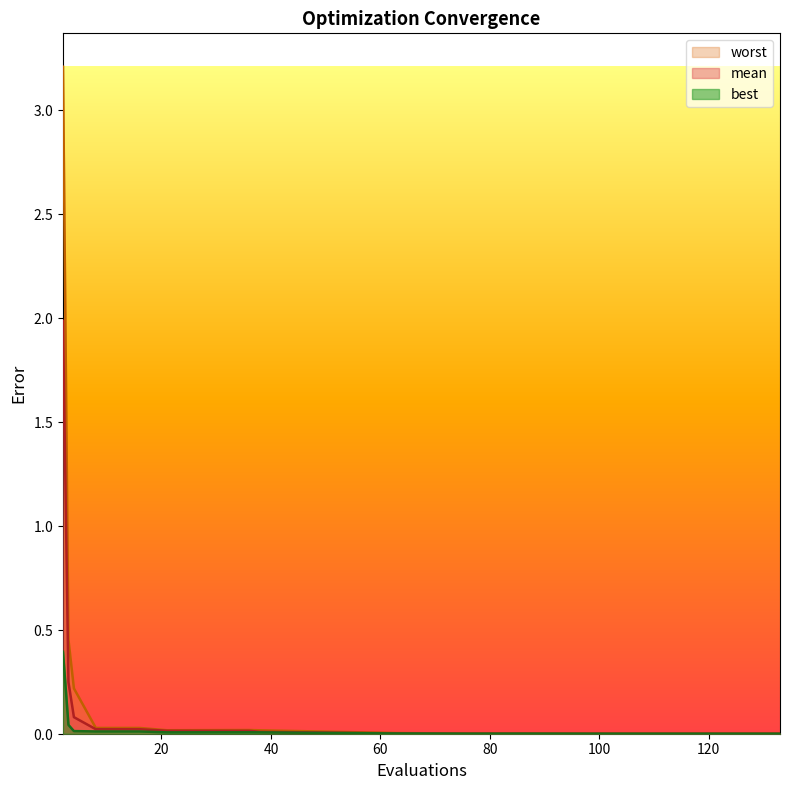

Where is worst nearest to the value 1?

3